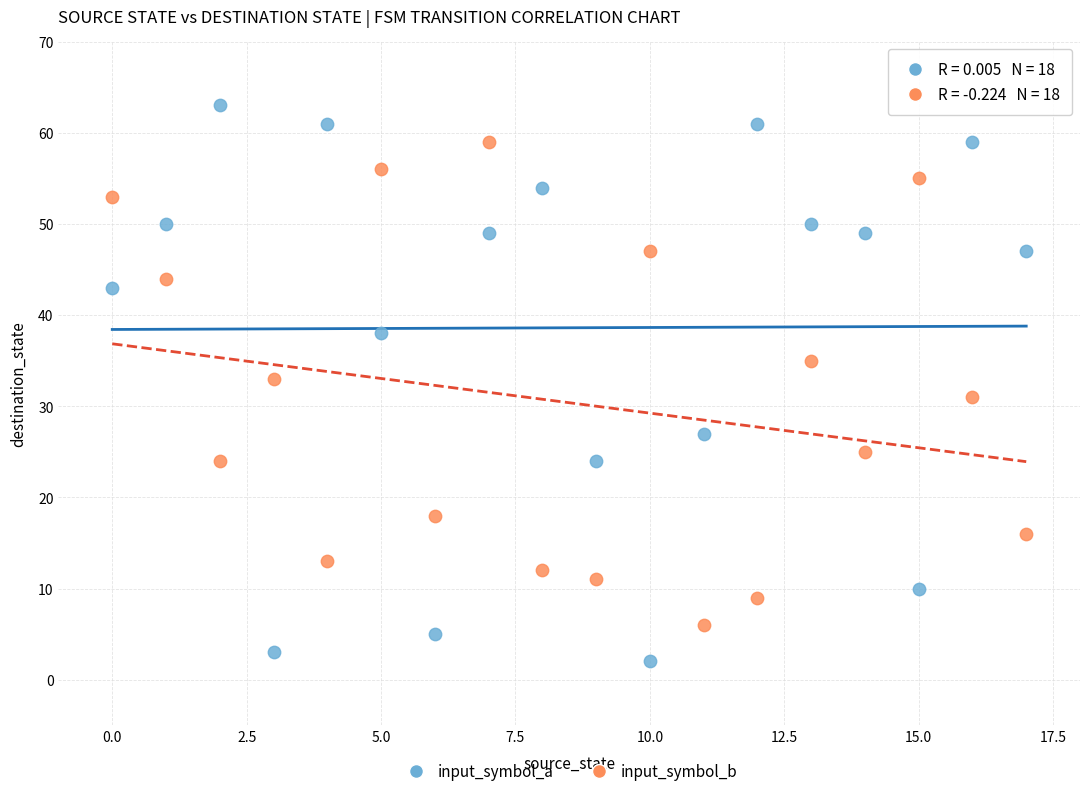

Which series contains the highest Y value?

input_symbol_a